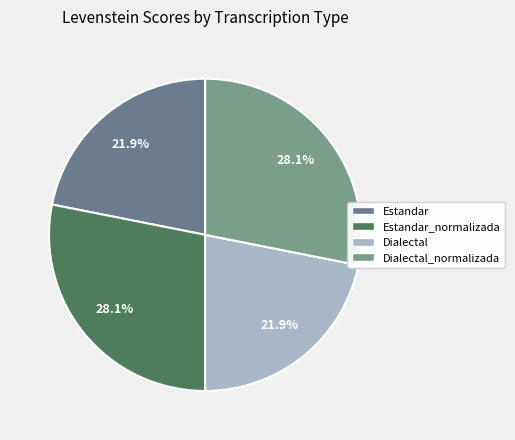

Which slice is the smallest?

Estandar